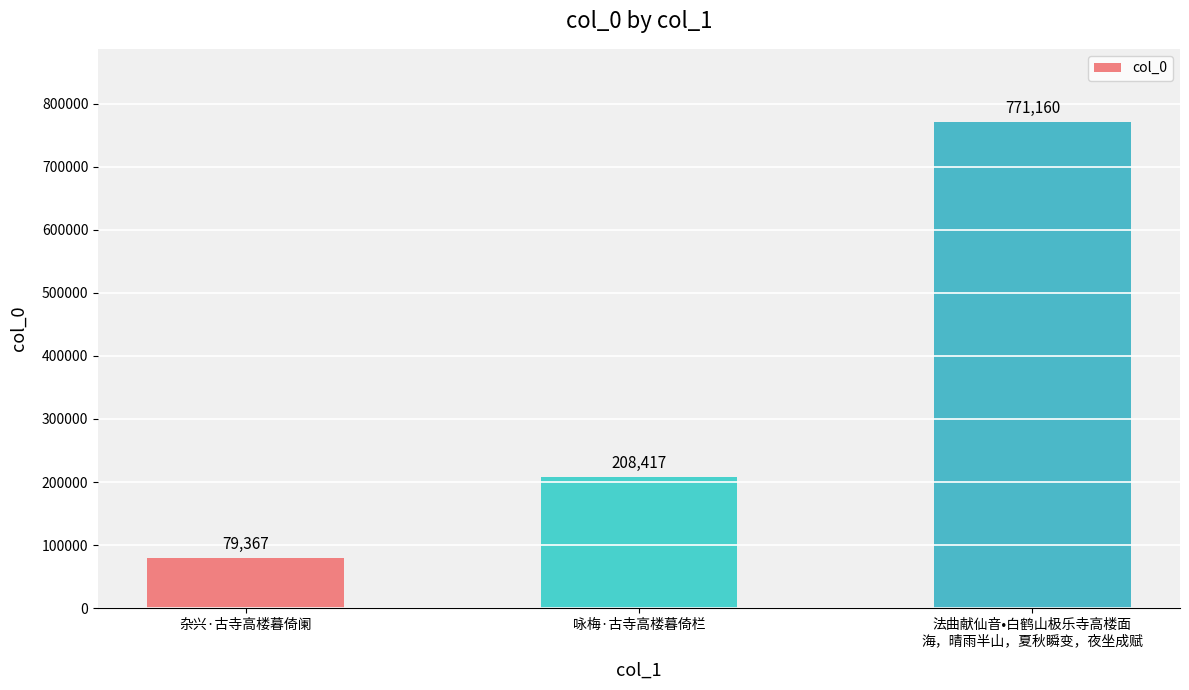

Where is the data nearest to the value 425263?

咏梅·古寺高楼暮倚栏